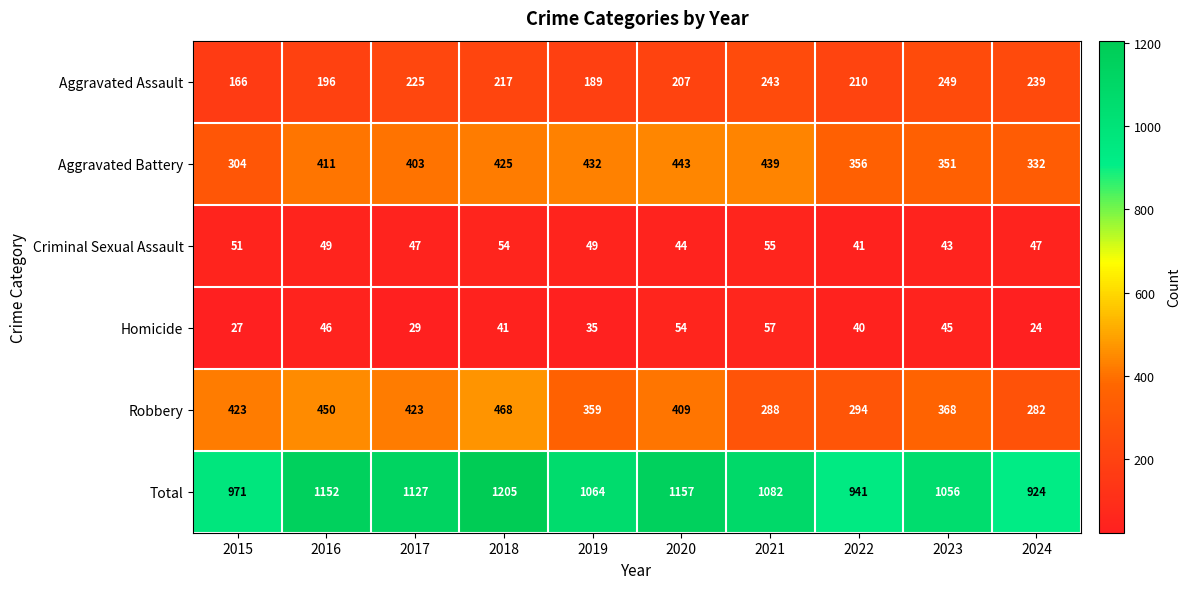

What is the greatest value displayed?

1205